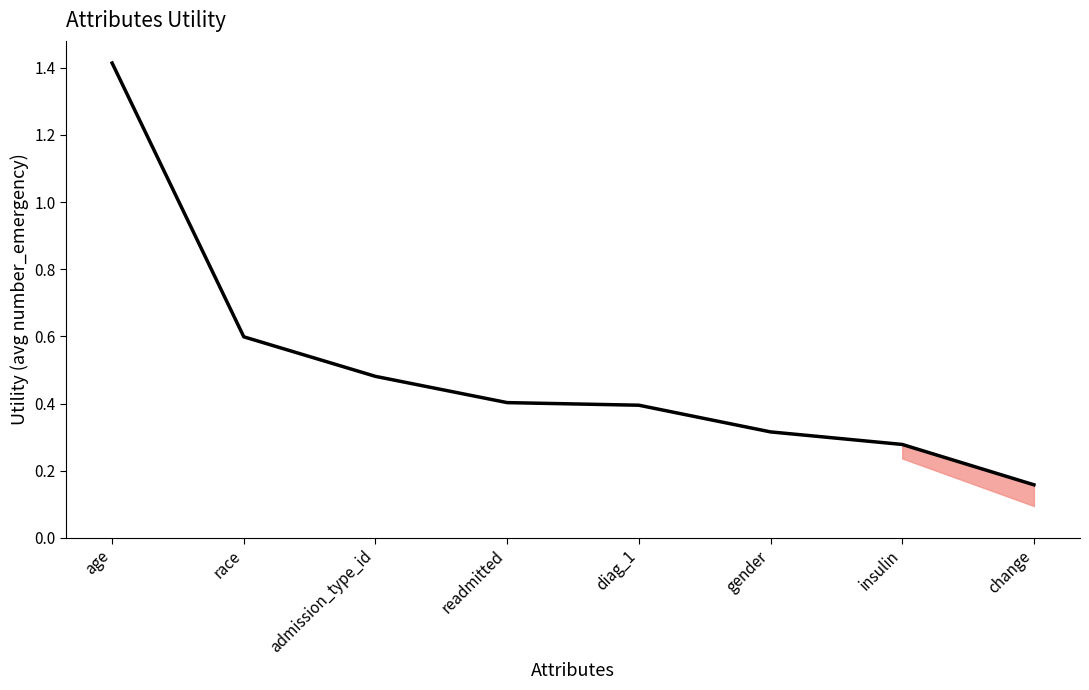

Is it true that the value at insulin is 0.4?

False